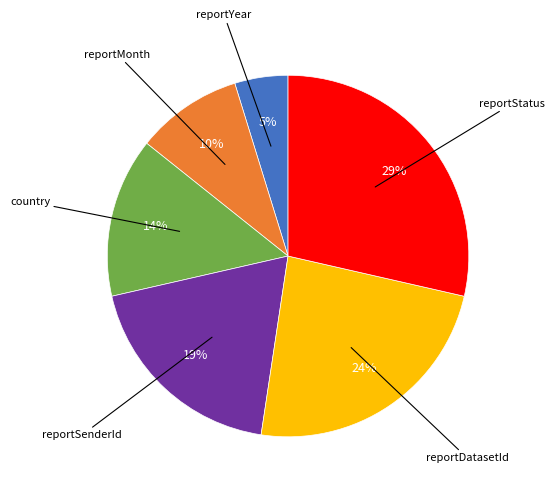

Is there any slice that represents more than half of the pie?

No